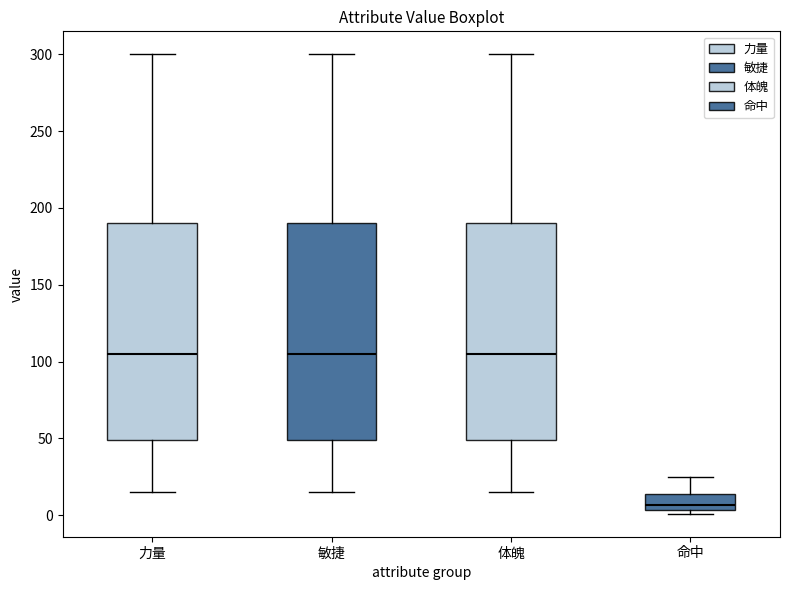

Which box has the lowest median line?

命中